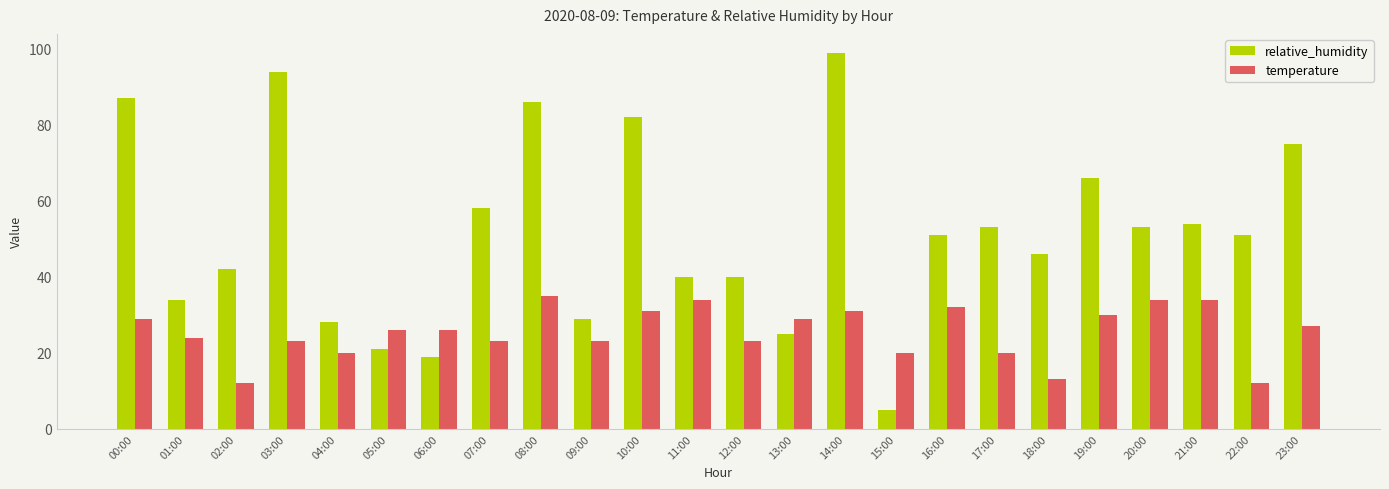

Is it true that temperature equals 16 at 02:00?

False